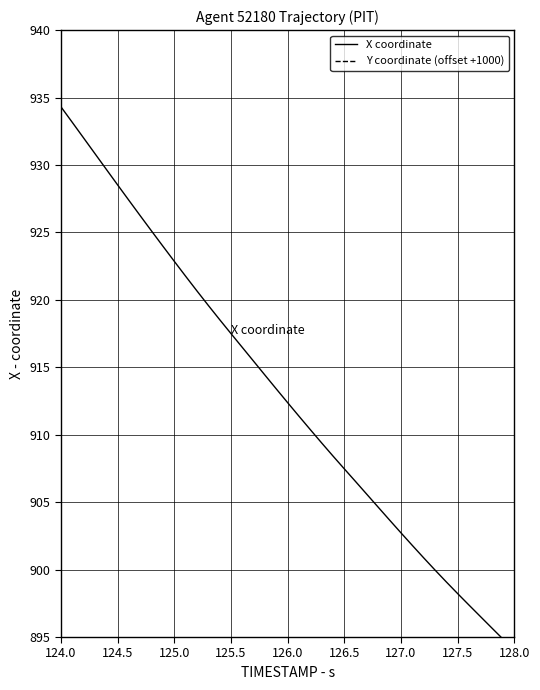

The value of X coordinate at 127.5 is 898.2. True or false?

True